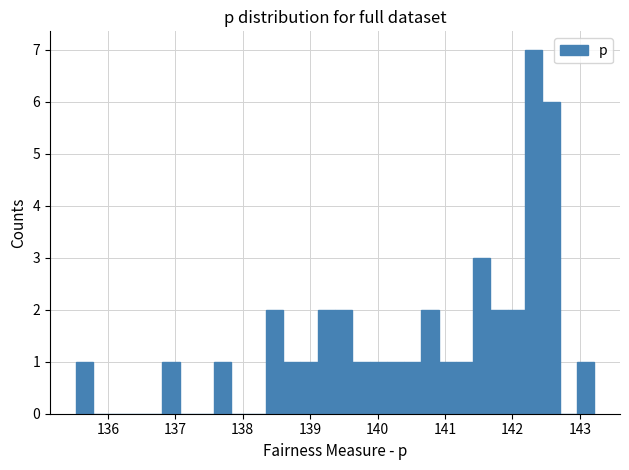

Read against the x-axis, roughly where is the centre of the tallest bar?

142.3